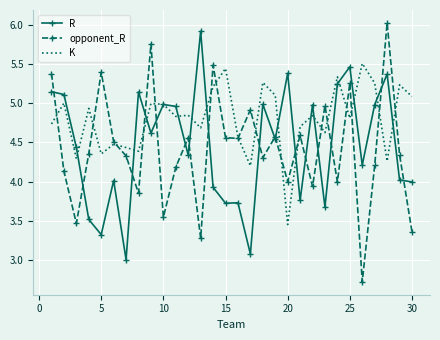

Which series has the largest total across all categories?

K